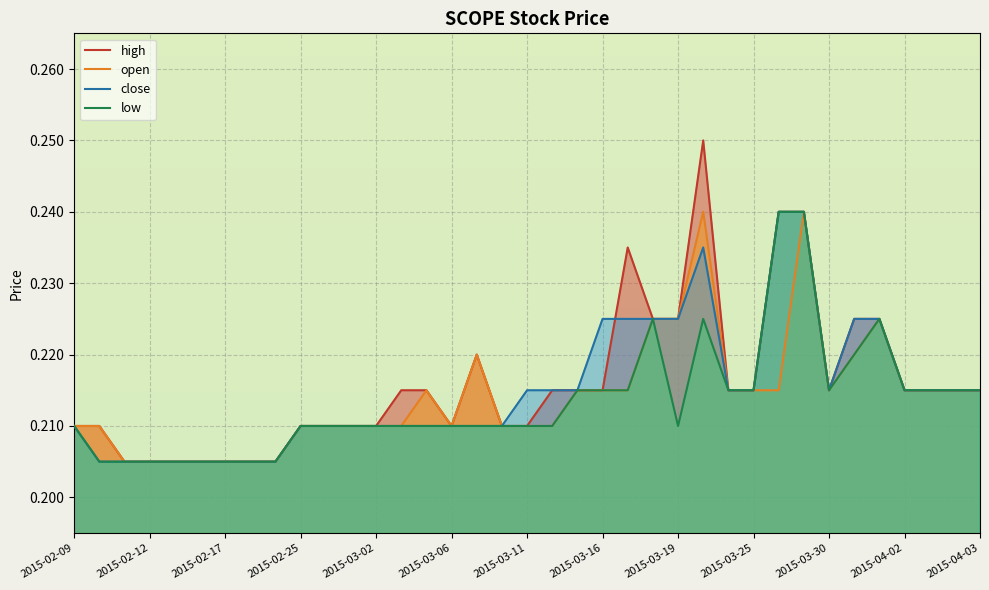

At which category is the sum across all series the highest?

29